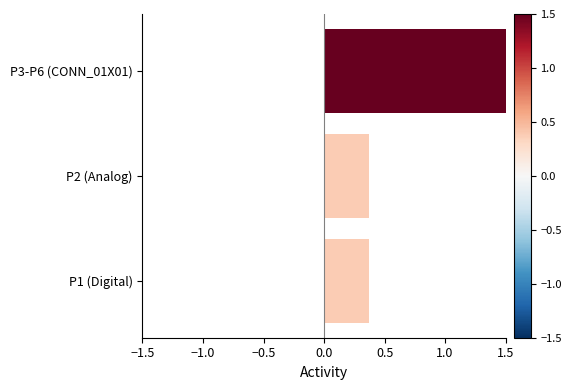

What is the minimum value shown in the chart?

0.4